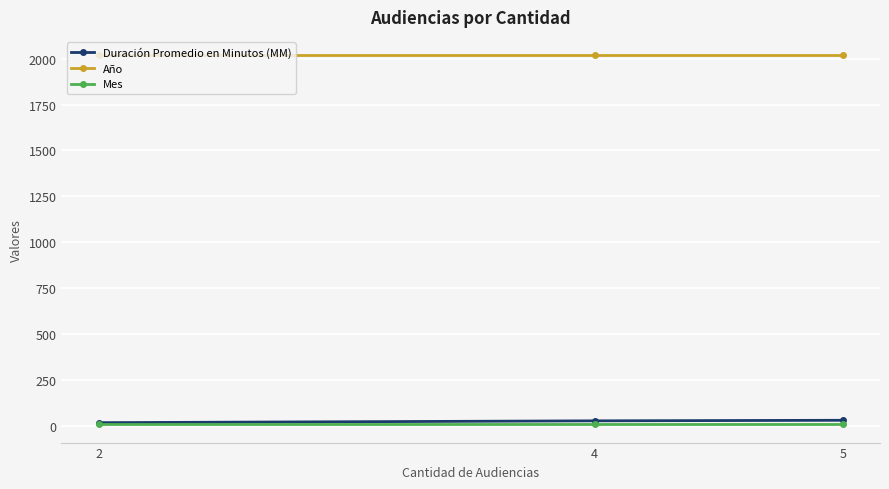

What is the lowest value of the Año series?

2018